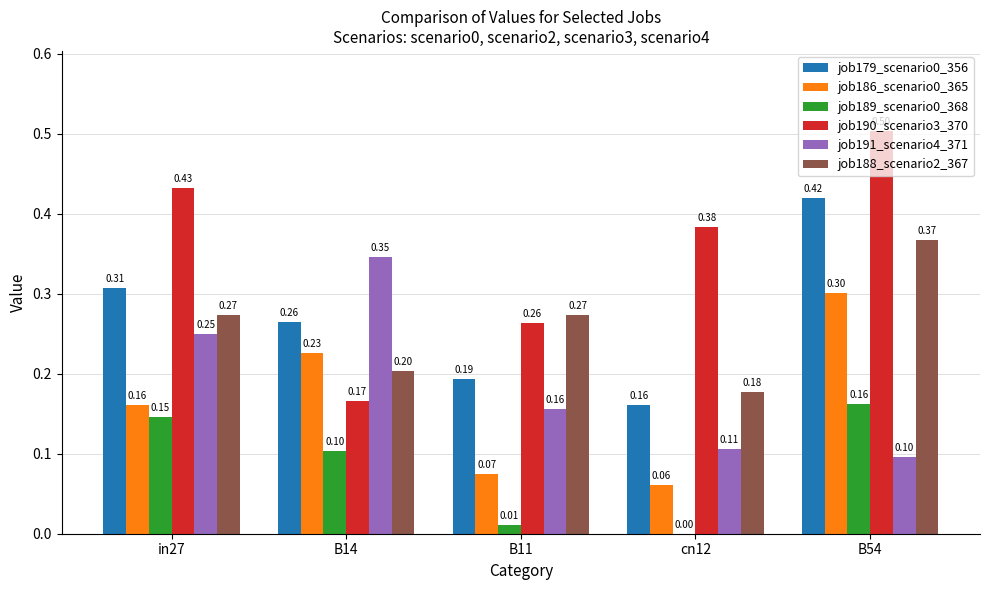

What is the spread (max minus min) of values at B11?

0.3